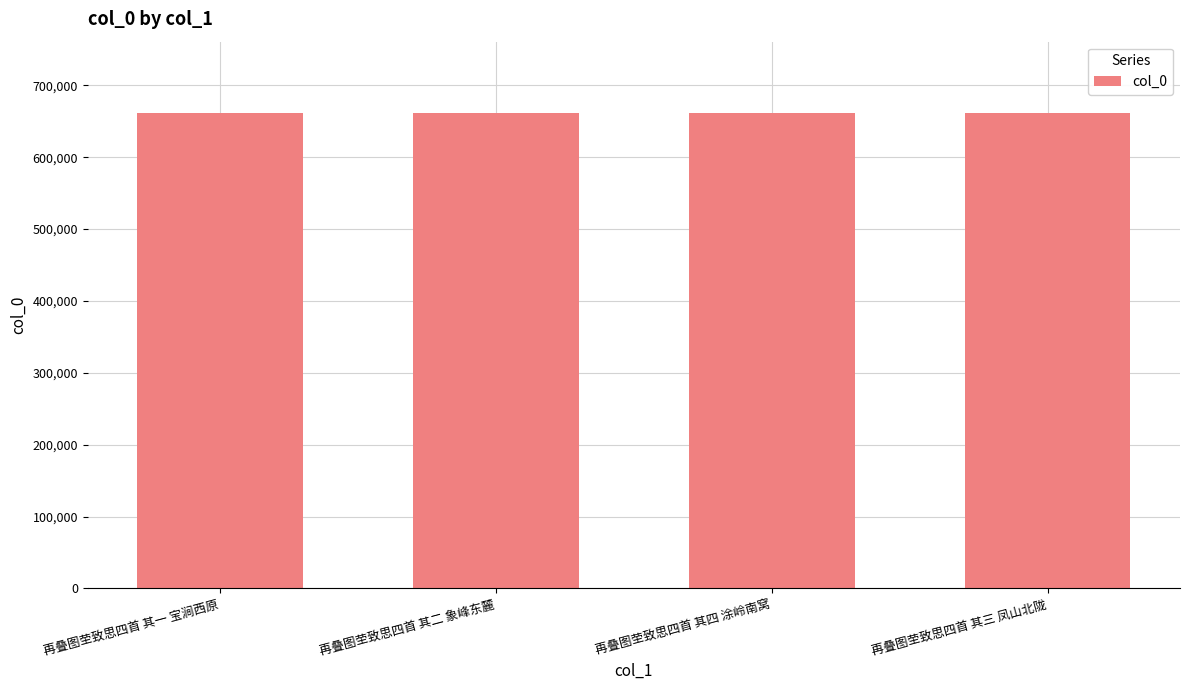

What is the difference between the second highest and minimum values?

2